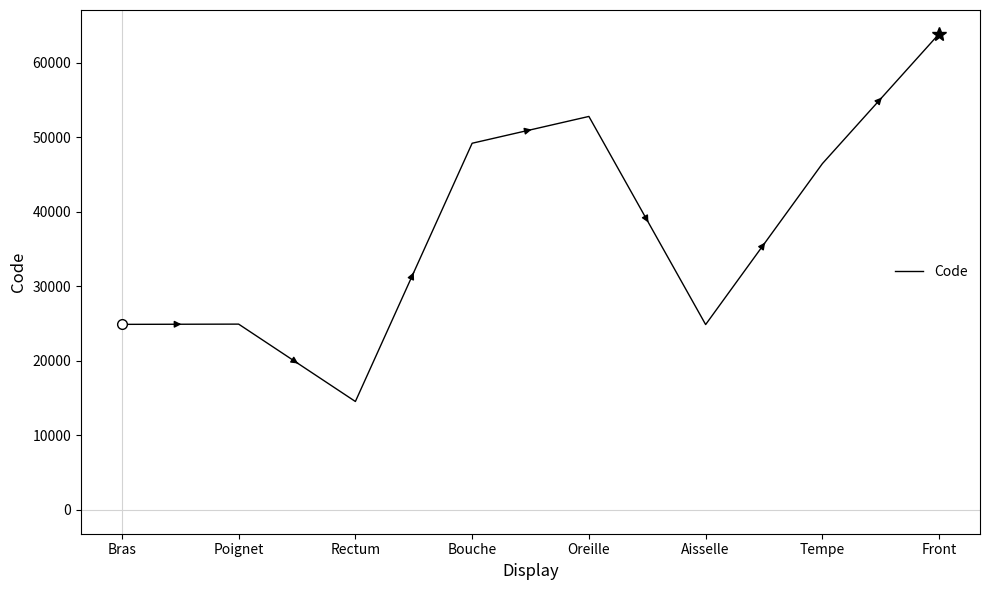

Is this an area chart (filled region under the line)?

No